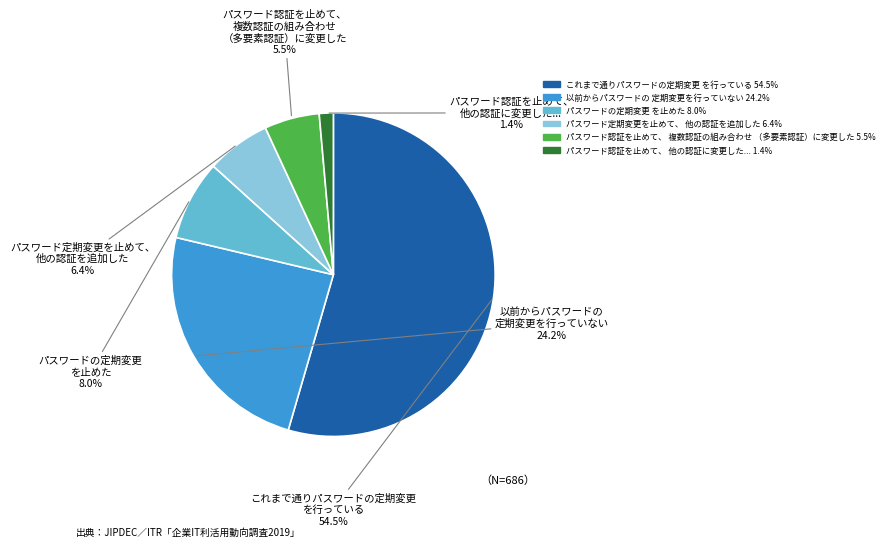

Is there a majority slice in this chart?

Yes